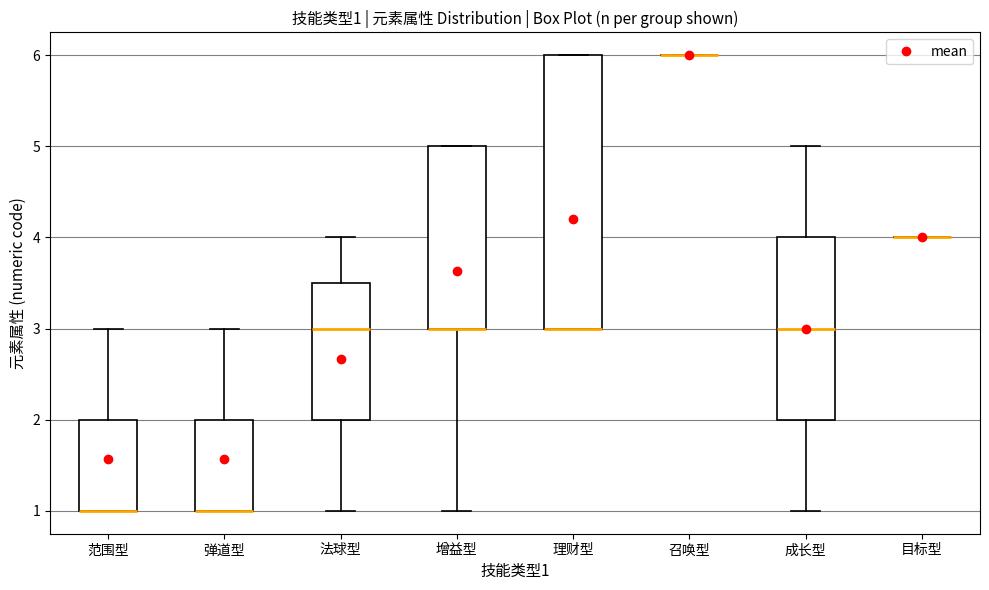

Which box is the tallest, from its lower edge to its upper edge?

理财型